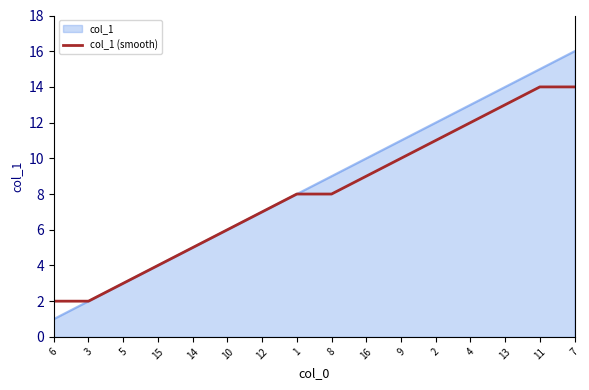

Rank the series by their maximum value, from lowest to highest.

col_1 (smooth), col_1